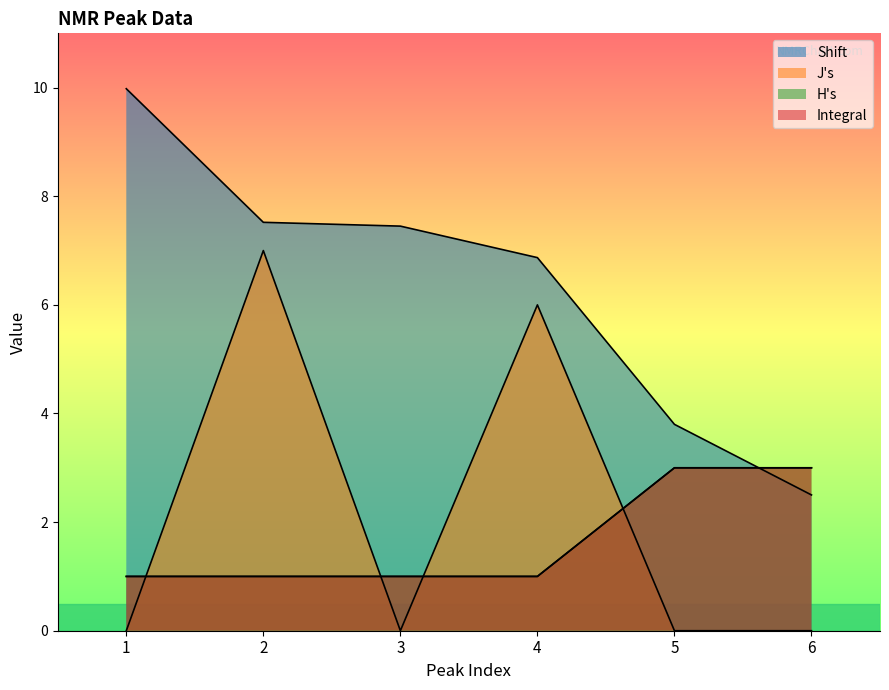

List the series in order of their peak value, highest first.

Shift, J's, H's, Integral